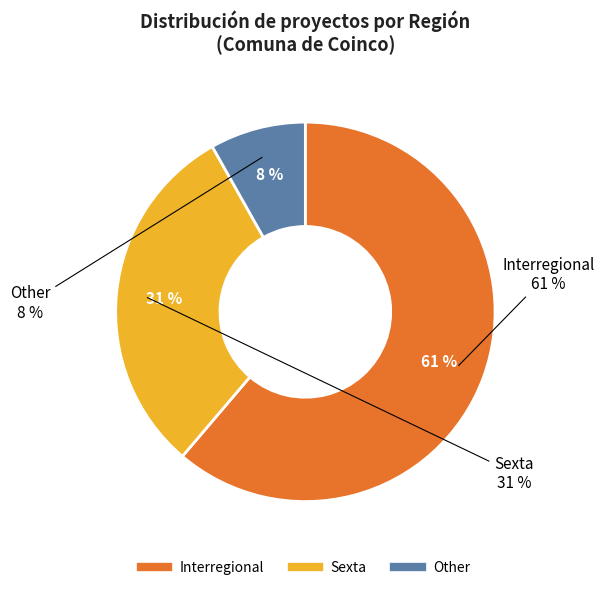

Is it true that Interregional is 61% of the pie?

True